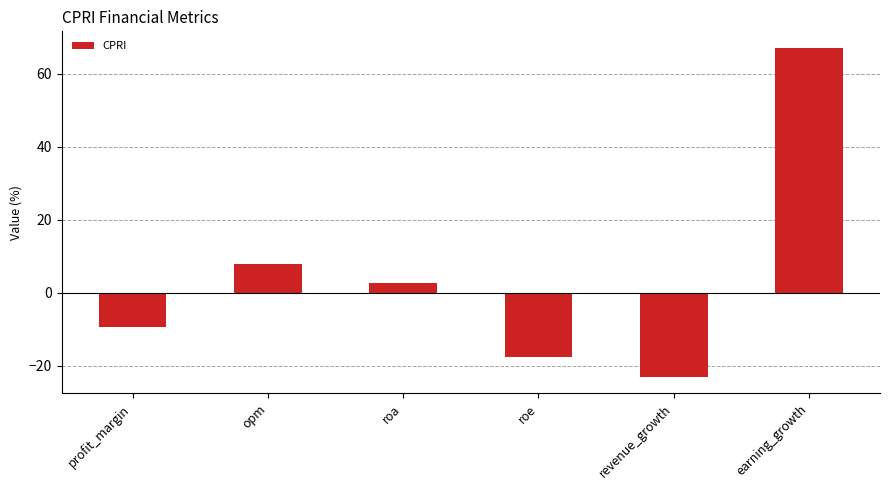

How many values are above zero?

3